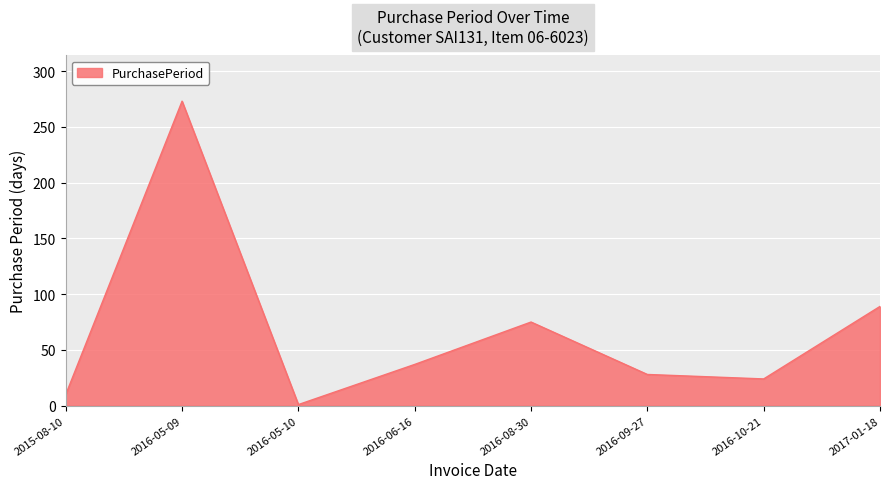

What is the difference between the values at 2016-09-27 and 2016-10-21?

4